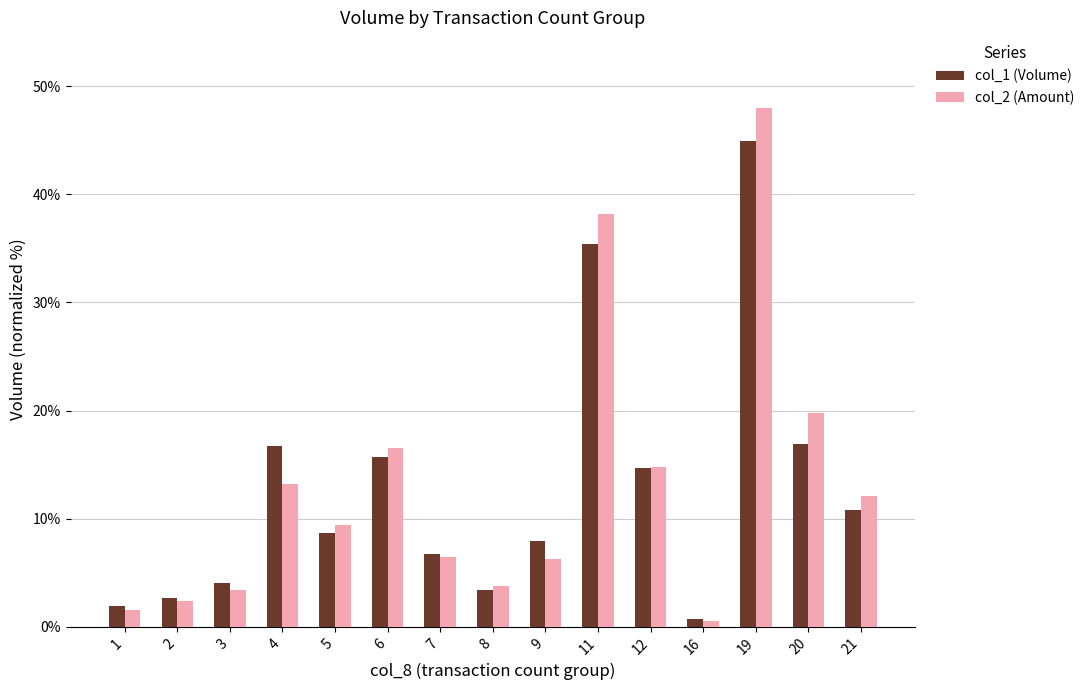

The col_1 (Volume) series shows 6.9 at 3. True or false?

False